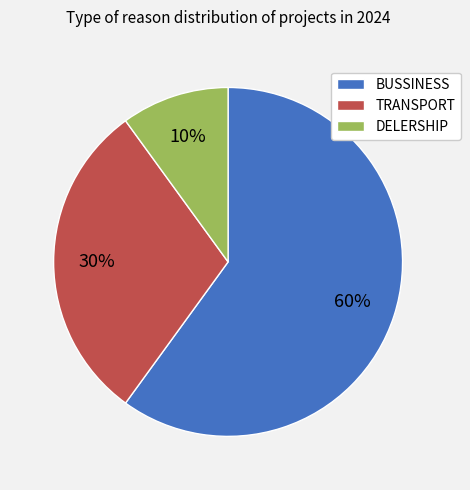

To the nearest percent, what percentage of the pie is BUSSINESS?

60%